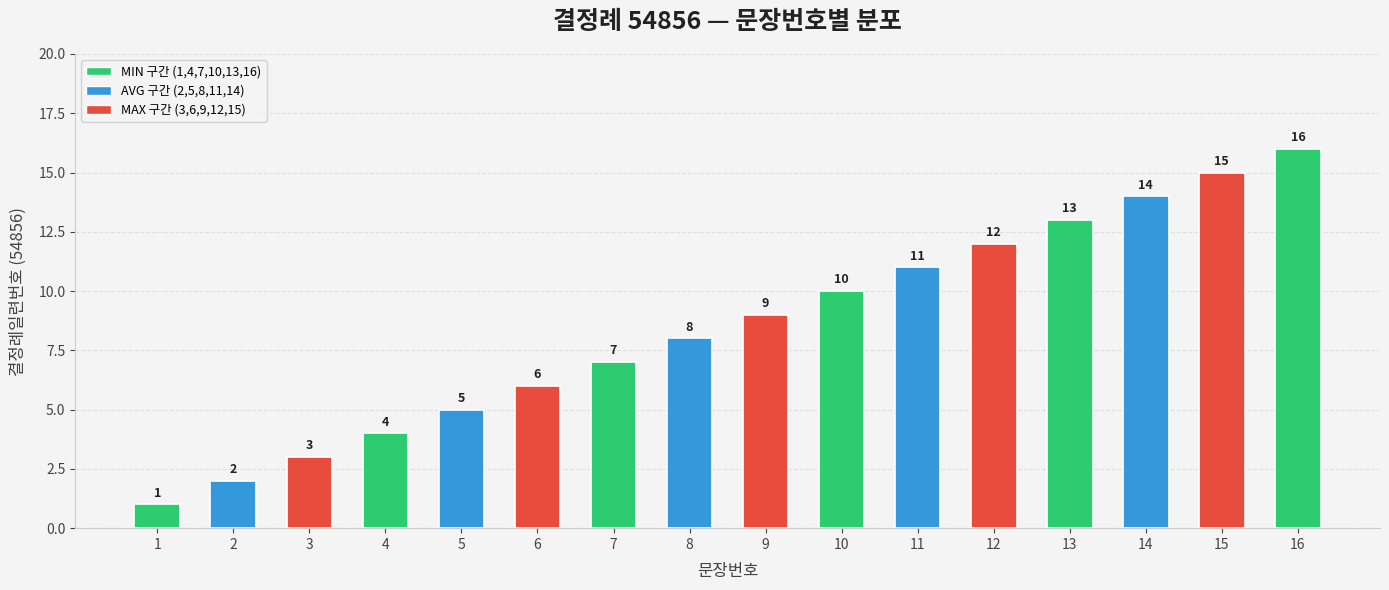

Is it true that the value at 10 is 10?

True